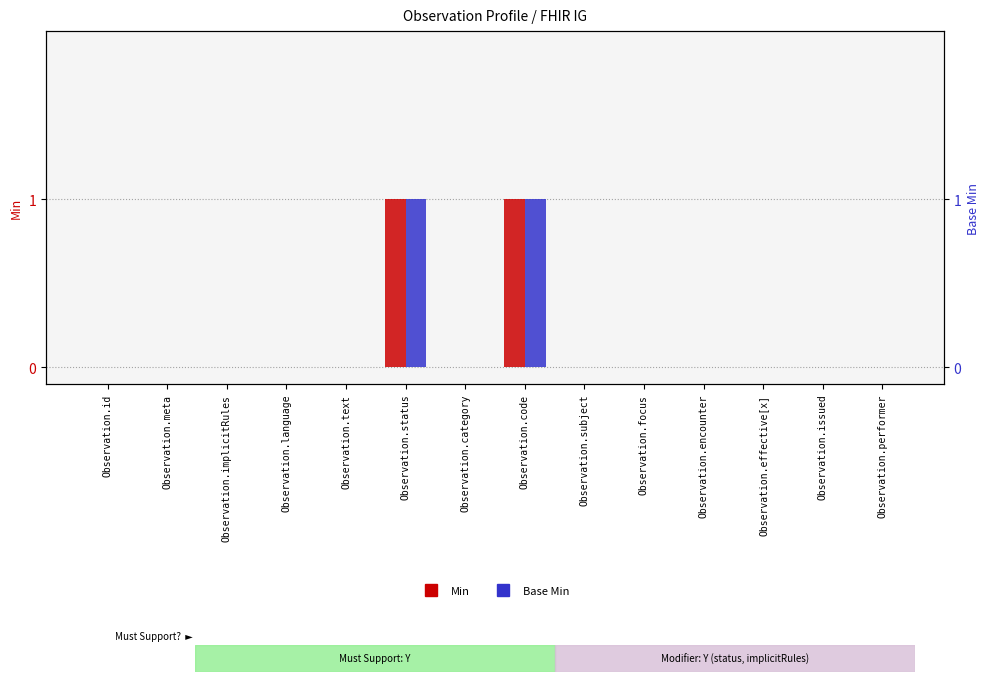

Reading left to right, what are all the values shown in this chart?

Min: 0	0	0	0	0	1	0	1	0	0	0	0	0	0
Base Min: 0	0	0	0	0	1	0	1	0	0	0	0	0	0